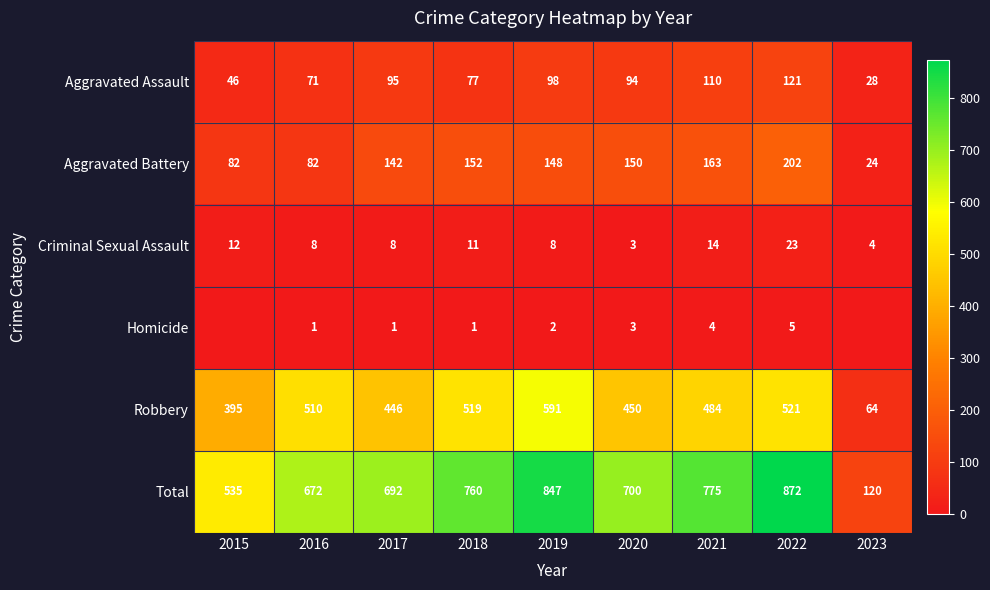

What is the approximate value of Total at 2017, to the nearest 50?

700